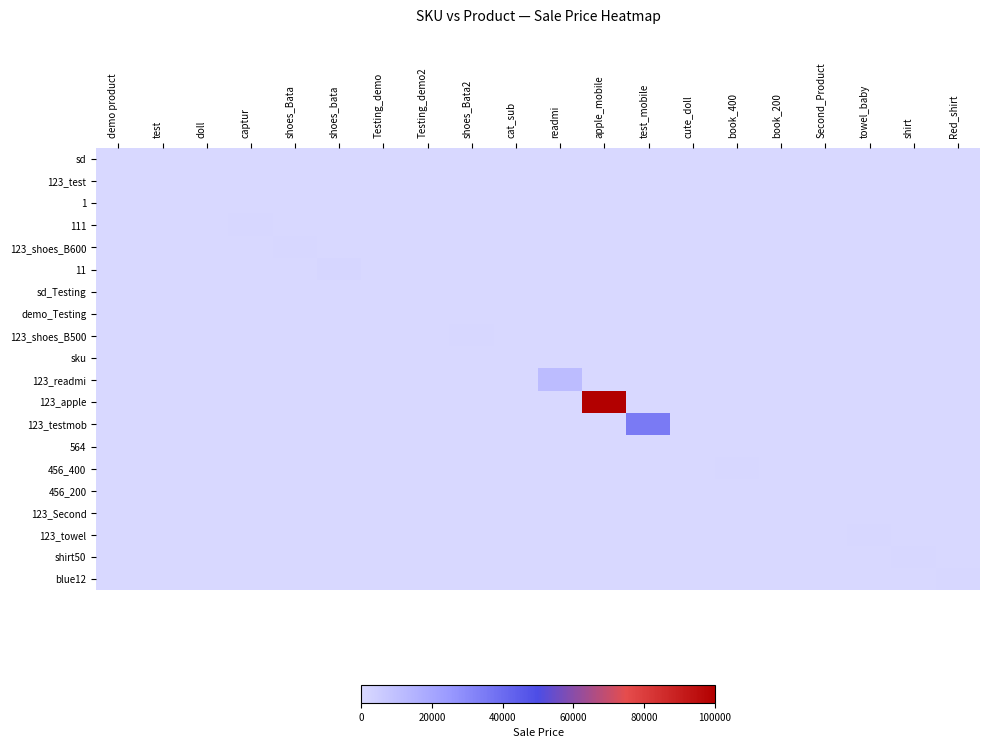

Between Red_shirt and shoes_bata, which is larger?

Red_shirt